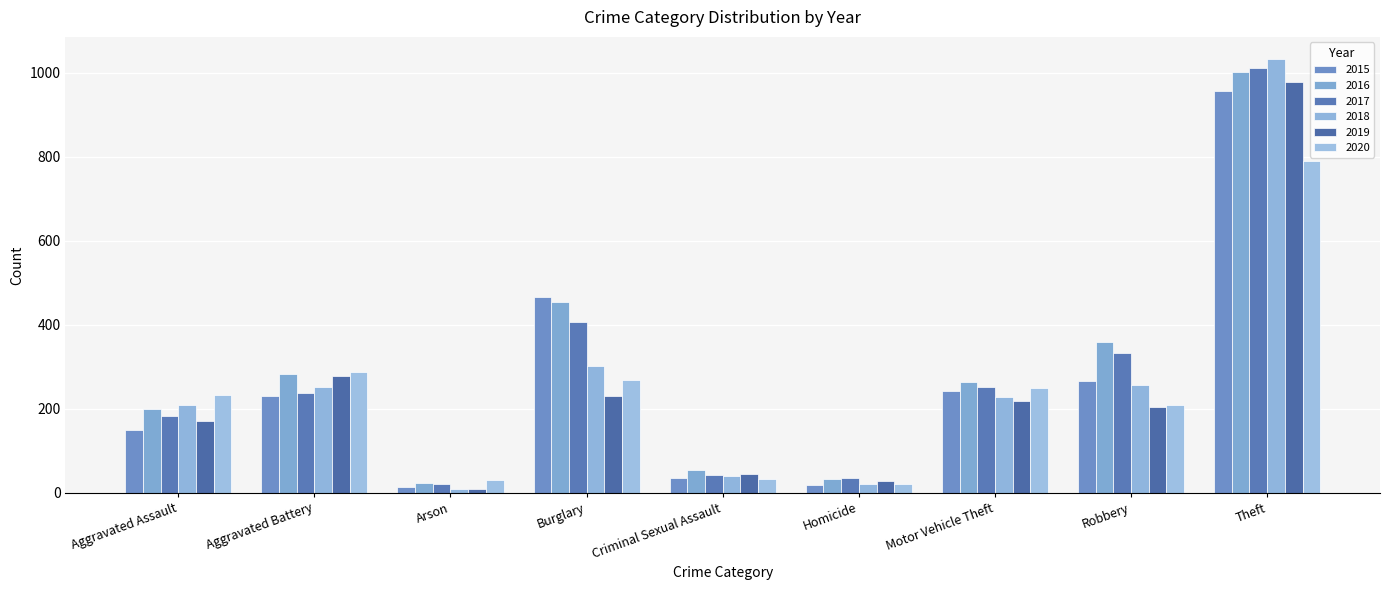

What is the greatest value displayed?

1034